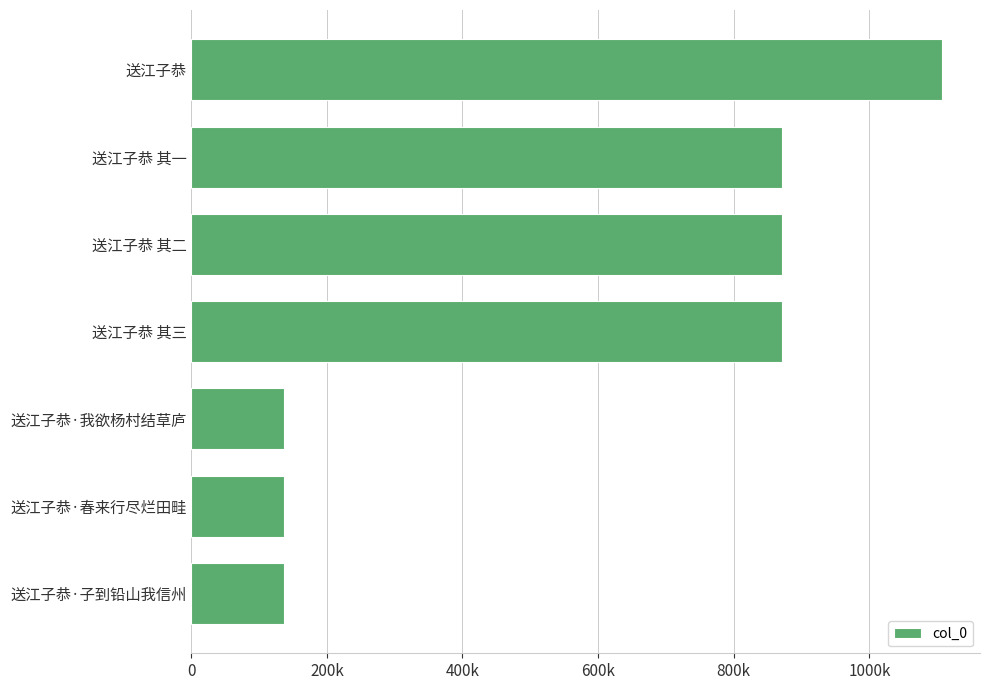

Are the bars horizontal?

Yes